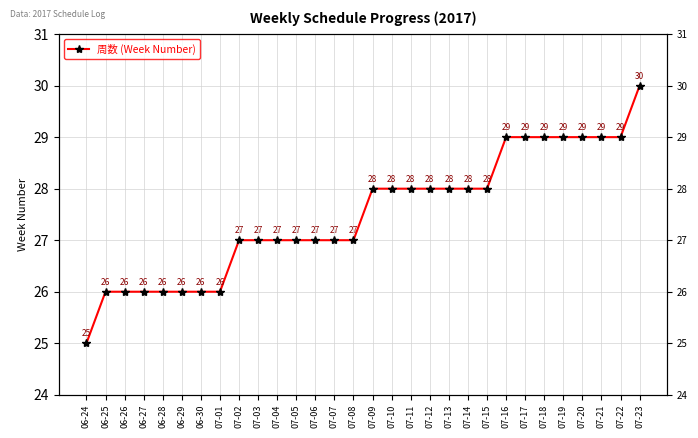

What is the smallest value displayed?

25